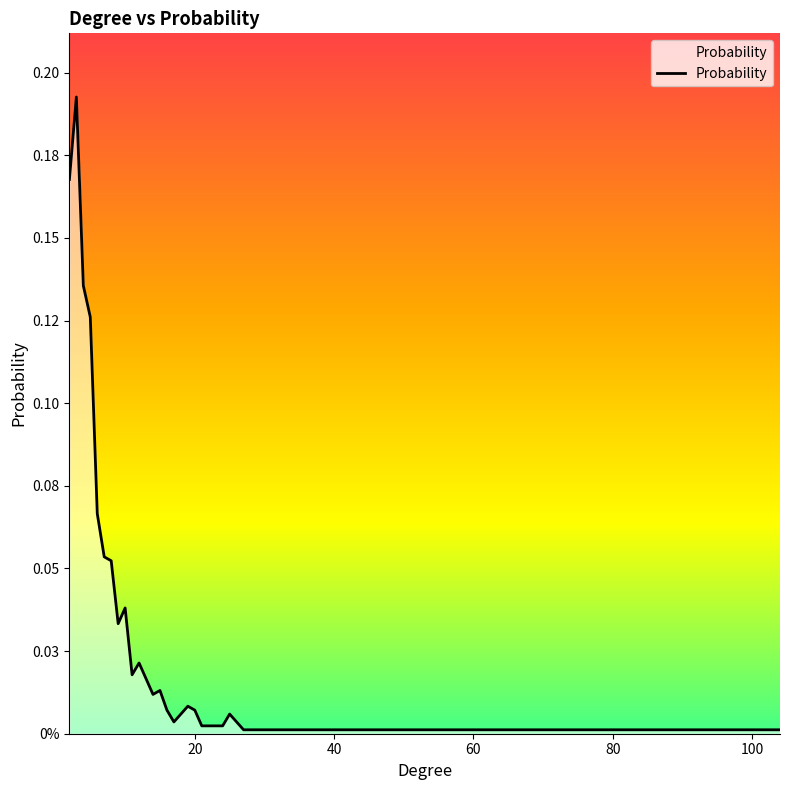

Reading left to right, what are all the values shown in this chart?

0.2	0.2	0.1	0.1	0.1	0.1	0.1	0.0	0.0	0.0	0.0	0.0	0.0	0.0	0.0	0.0	0.0	0.0	0.0	0.0	0.0	0.0	0.0	0.0	0.0	0.0	0.0	0.0	0.0	0.0	0.0